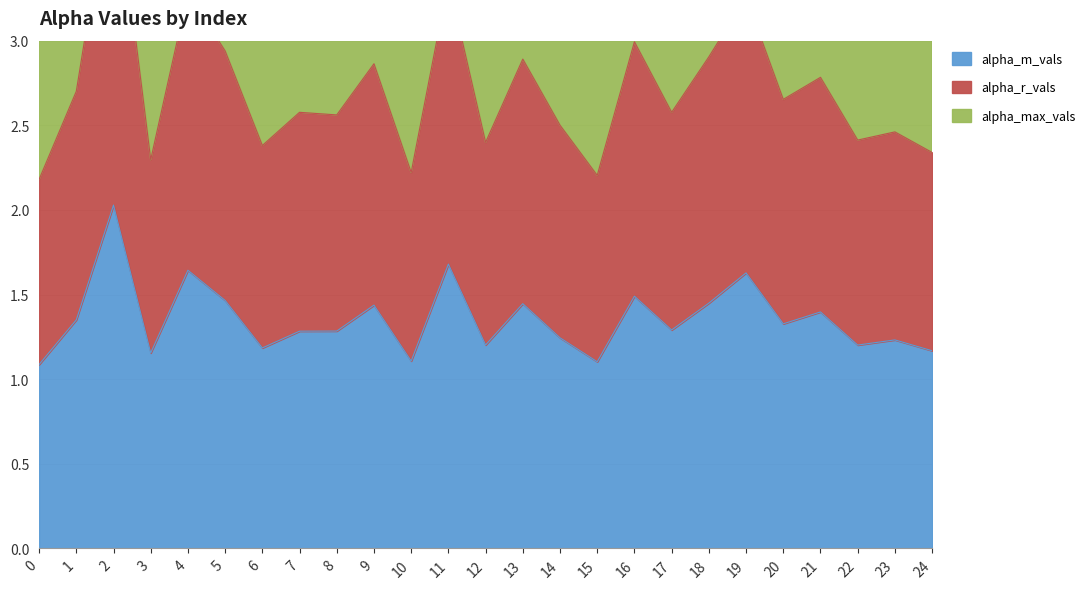

True or false: alpha_max_vals and alpha_r_vals cross at least once.

False